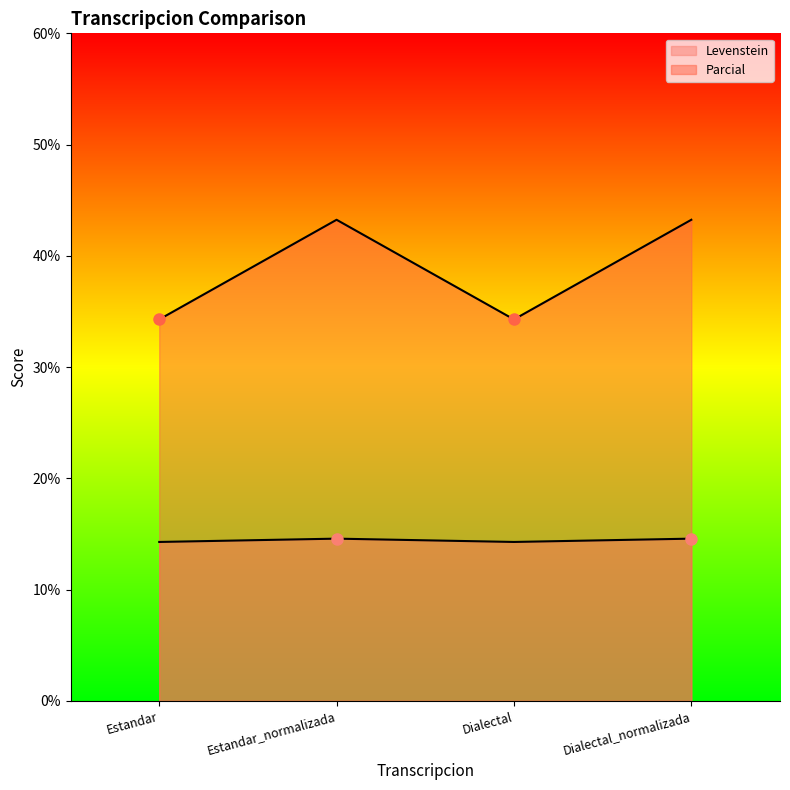

In Parcial, how many points are lower than both neighbors (excluding endpoints)?

1